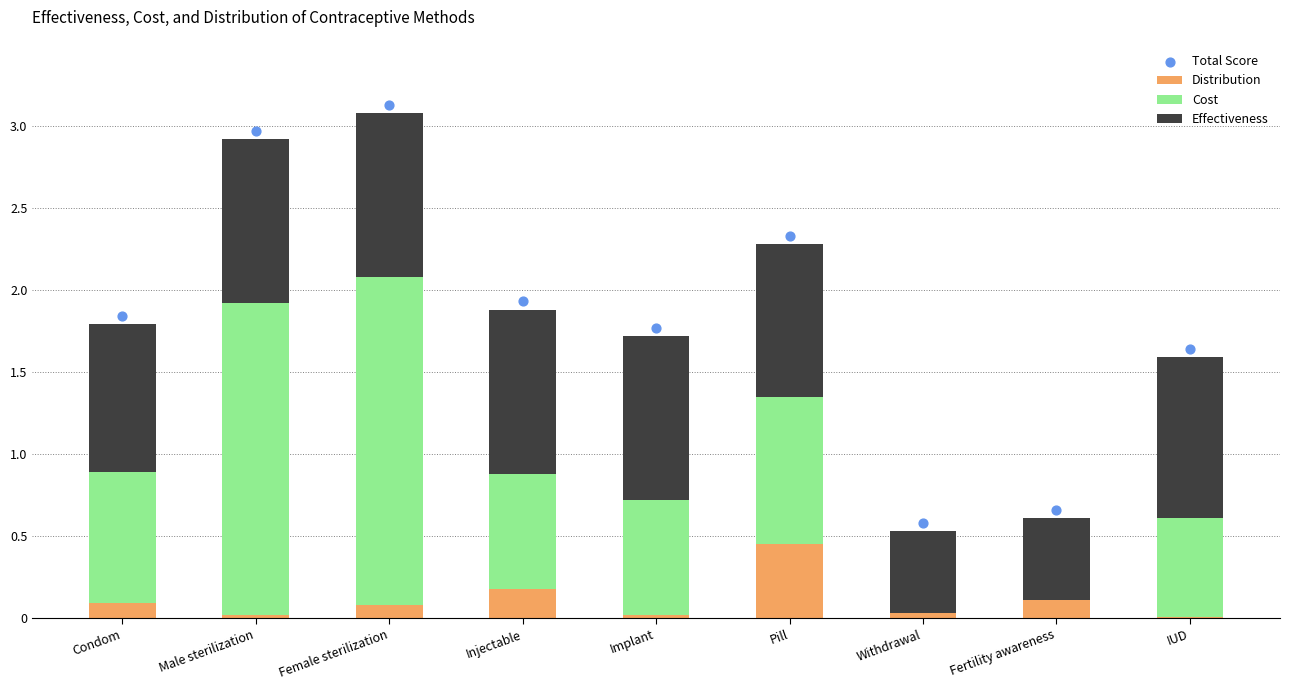

Which series reaches the minimum Y coordinate?

Cost